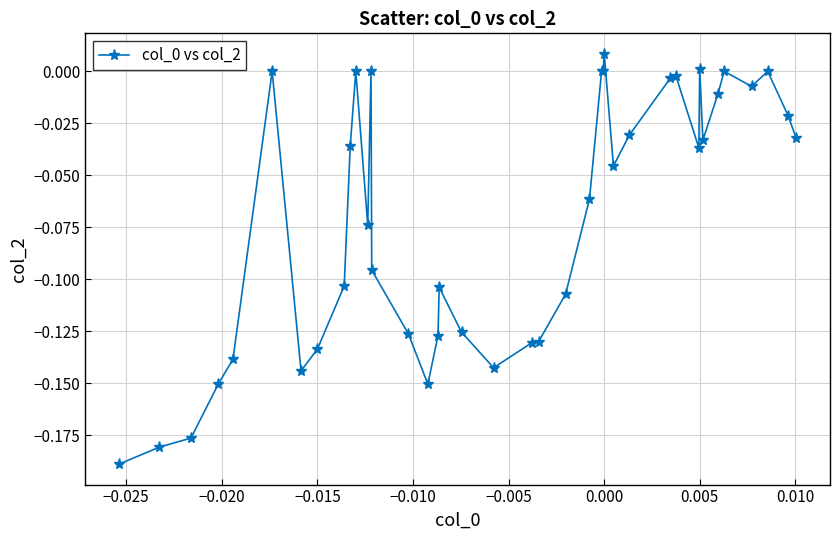

True or false: the data has more than 2 interior local peaks.

True